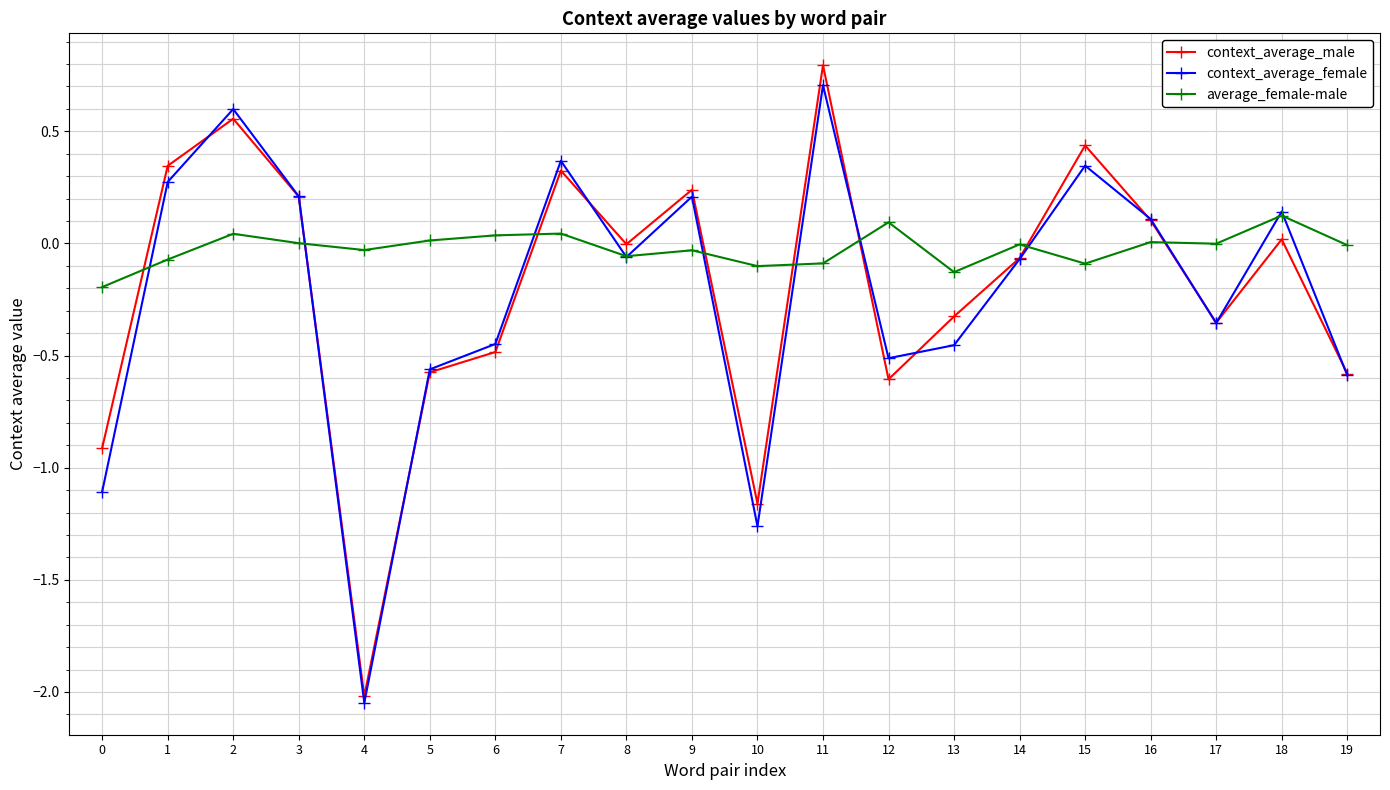

How many series are shown in this chart?

3